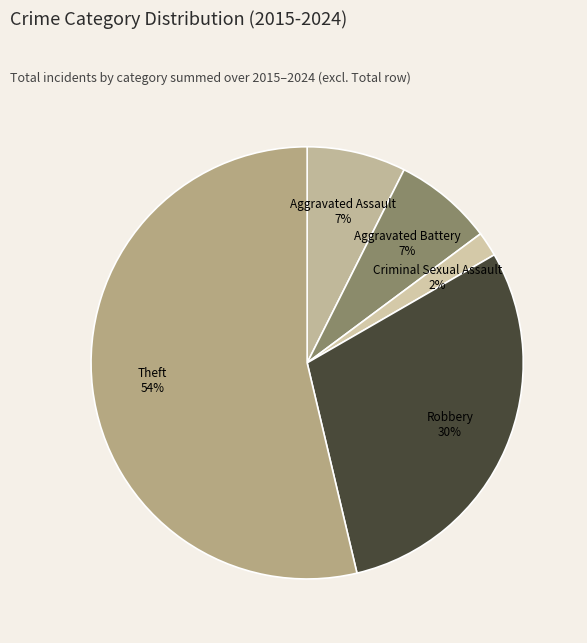

Does Criminal Sexual Assault represent more than half of the total?

No